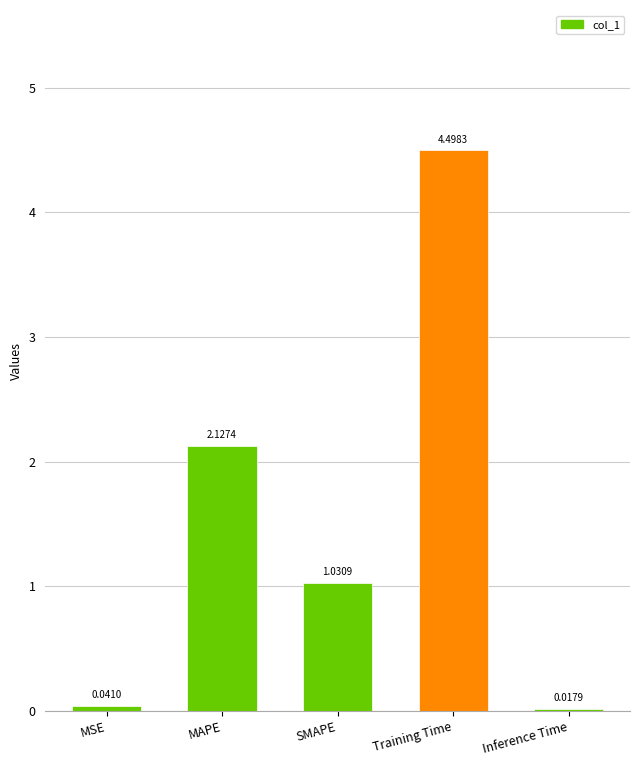

At which category does the chart reach its minimum across all series?

Inference Time